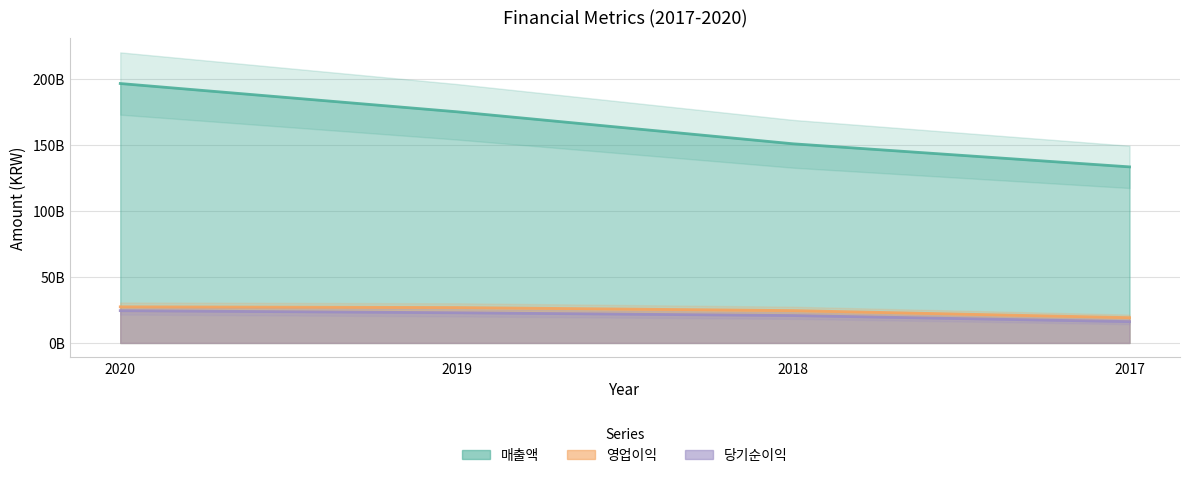

Does the chart display data point markers on the line(s)?

No